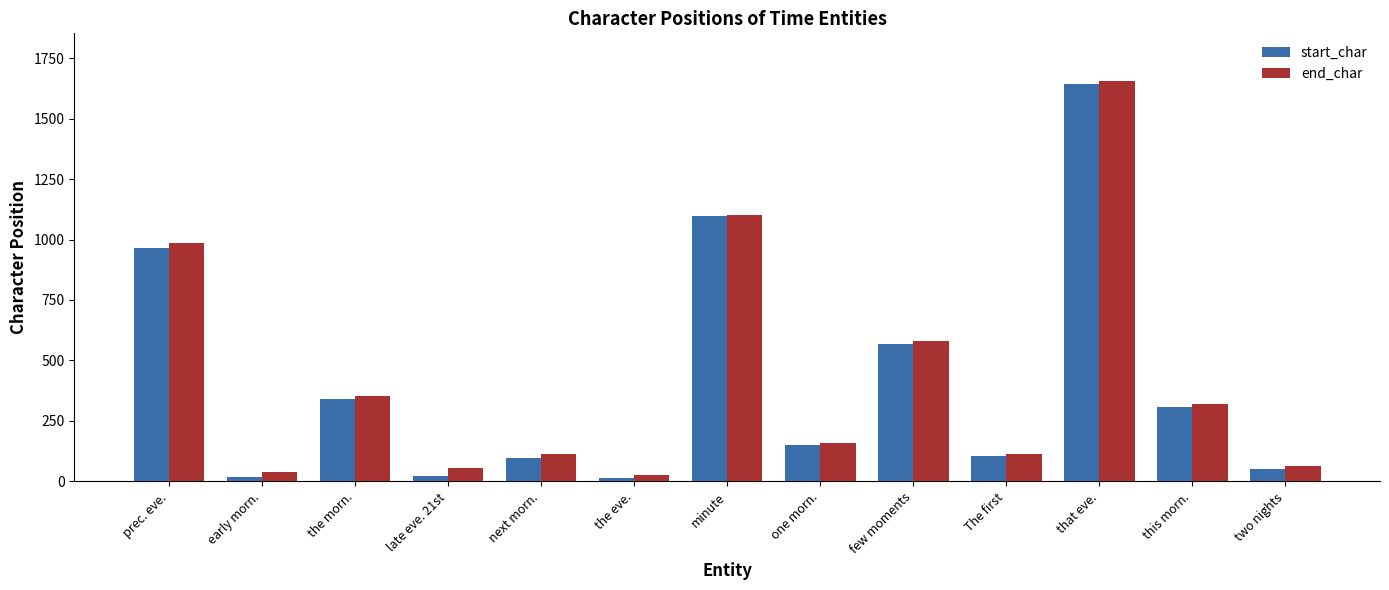

What is the difference between the end_char values at that eve. and this morn.?

1335